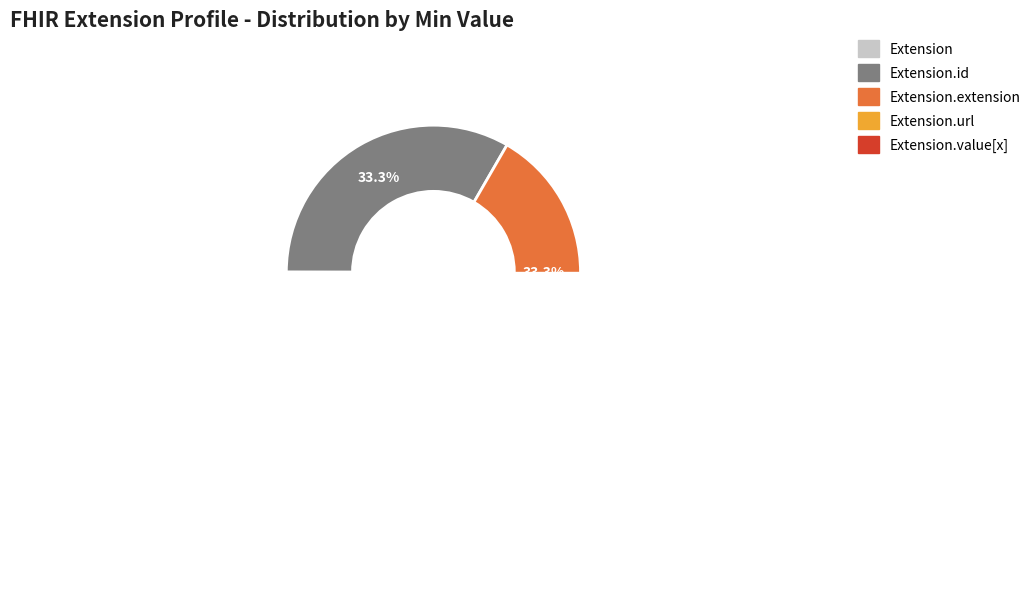

To the nearest percent, what percentage of the pie is Extension.extension?

33%